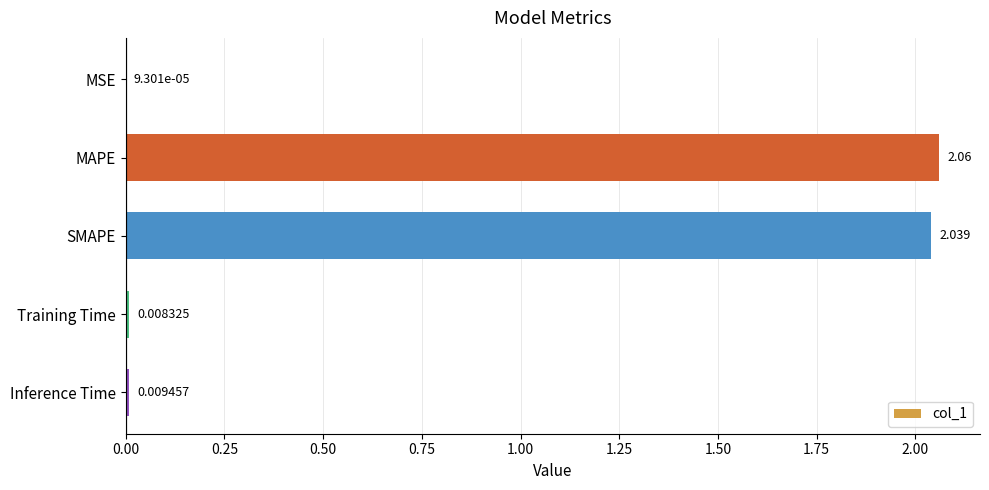

Where is the data nearest to the value 1?

Inference Time